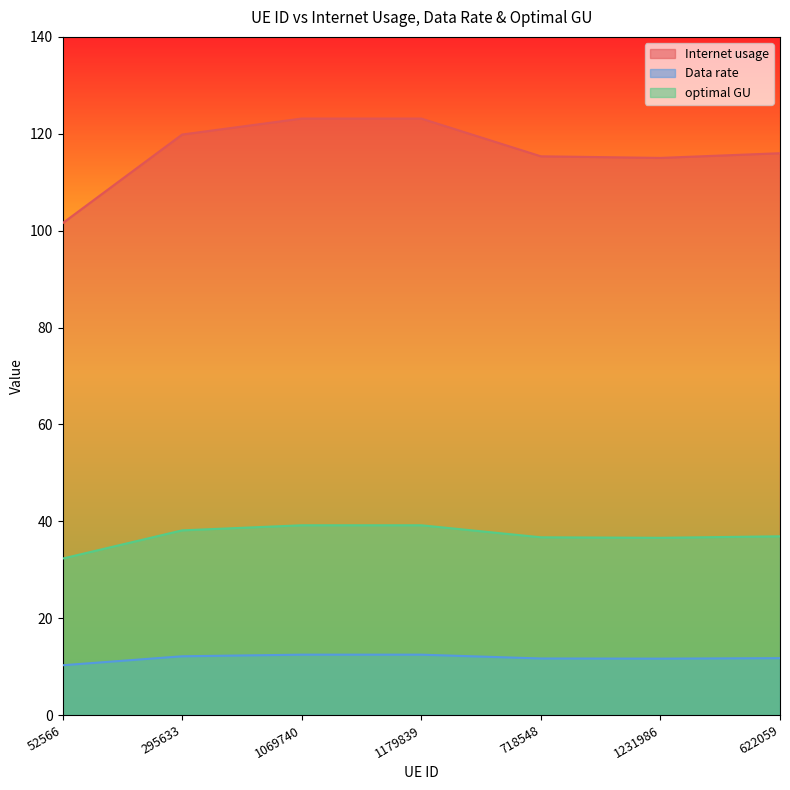

True or false: Data rate has a value of 11.7 at 718548.

True